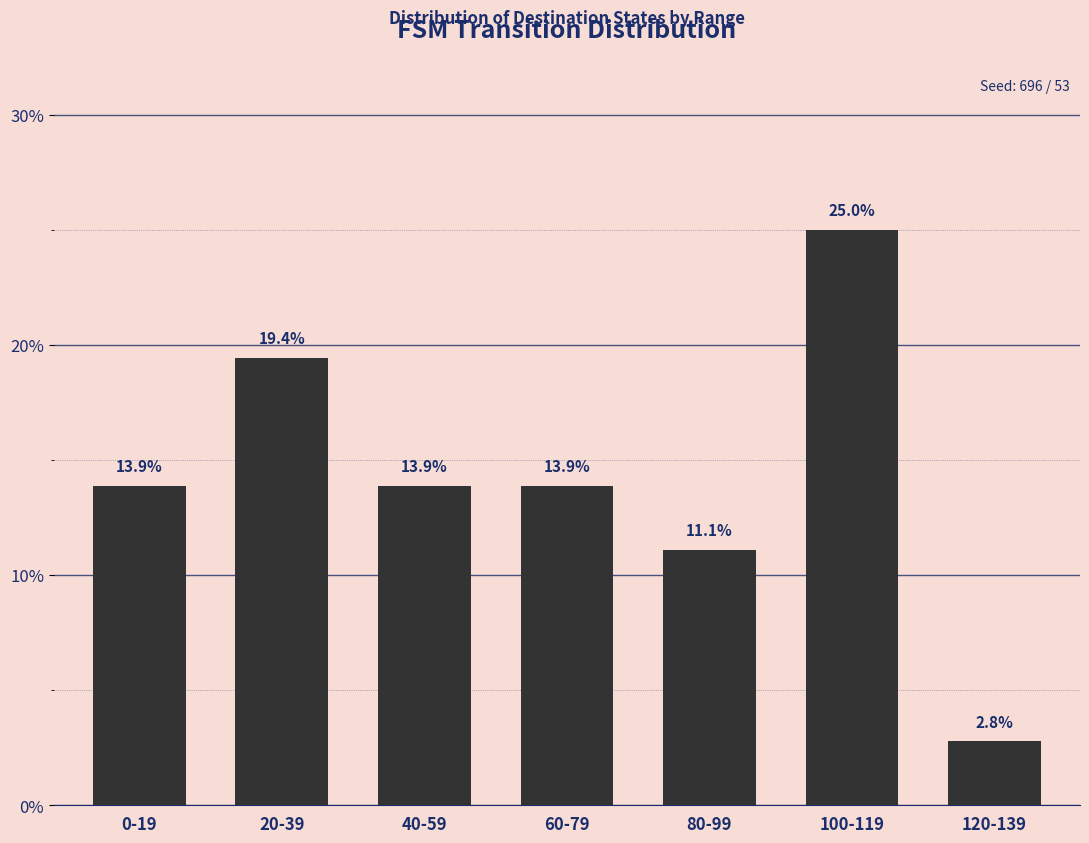

What is the label of the 2nd bar from the right?

100-119